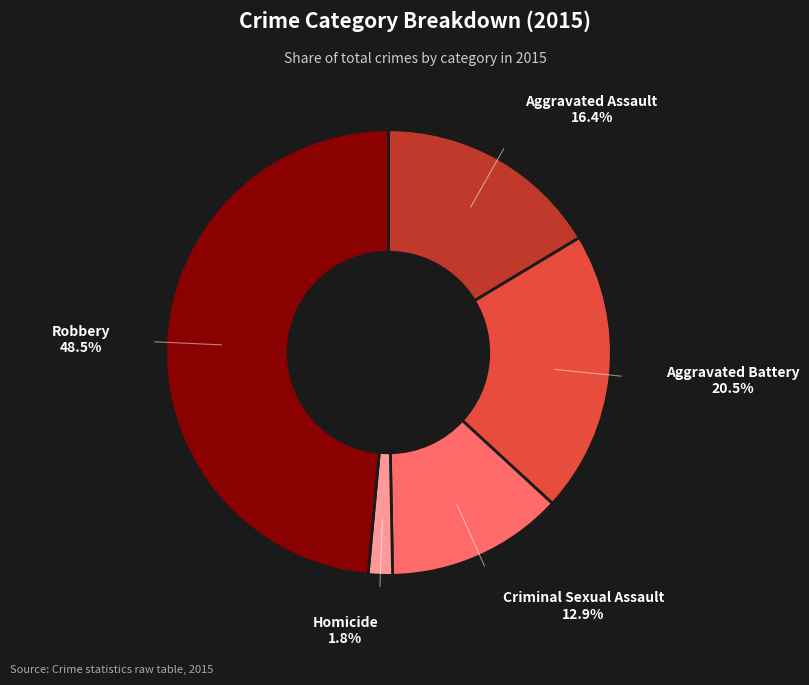

Does any single category account for the majority?

No